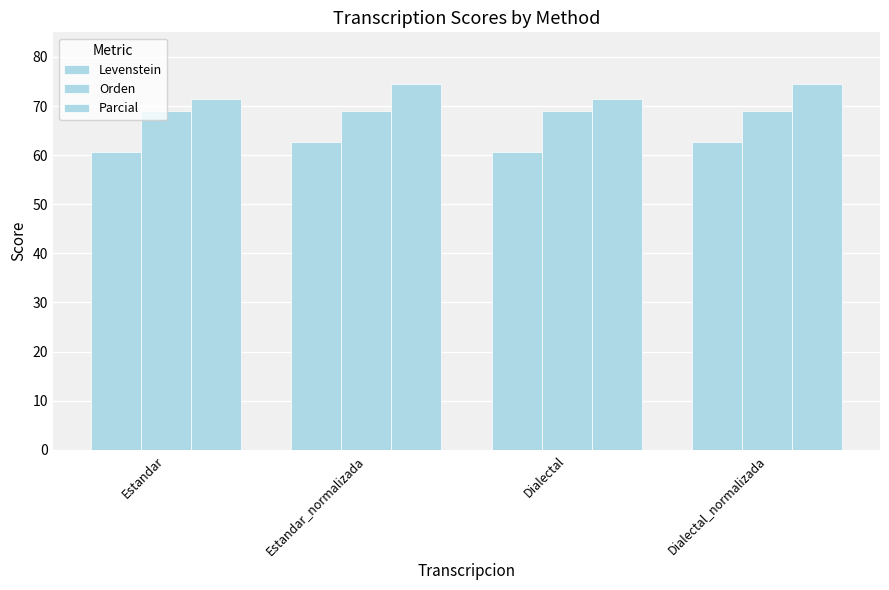

Reading right to left, what are all the values shown in this chart?

Levenstein: Dialectal_normalizada=62.6	Dialectal=60.7	Estandar_normalizada=62.6	Estandar=60.7
Orden: Dialectal_normalizada=69.0	Dialectal=69.0	Estandar_normalizada=69.0	Estandar=69.0
Parcial: Dialectal_normalizada=74.5	Dialectal=71.3	Estandar_normalizada=74.5	Estandar=71.3